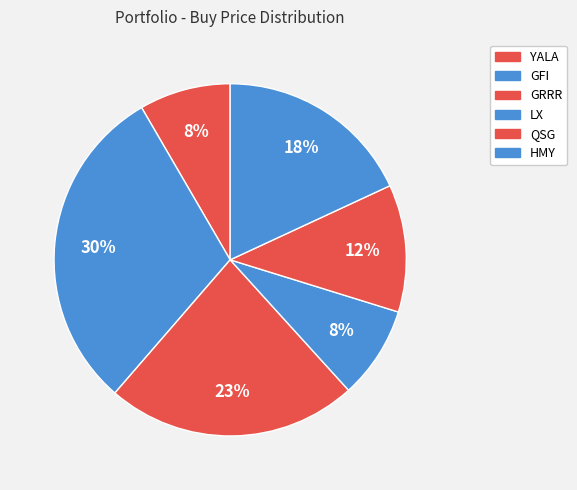

How many slices are in this pie chart?

6